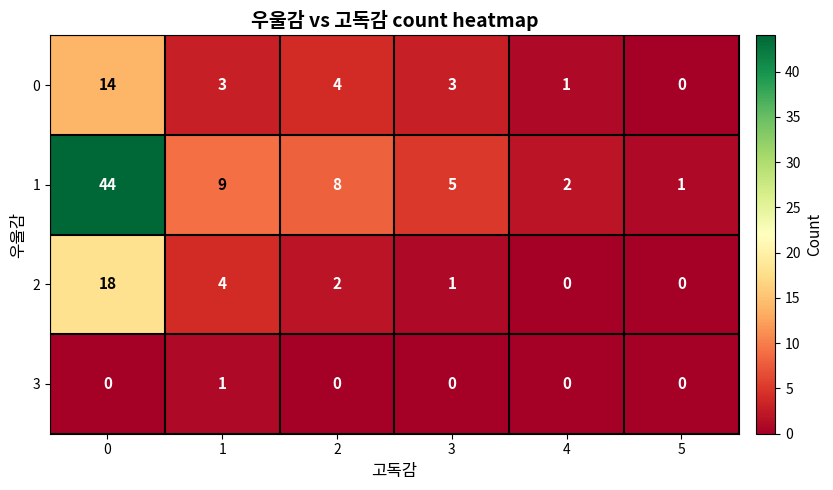

Rank the series by their maximum value, from highest to lowest.

1, 2, 0, 3